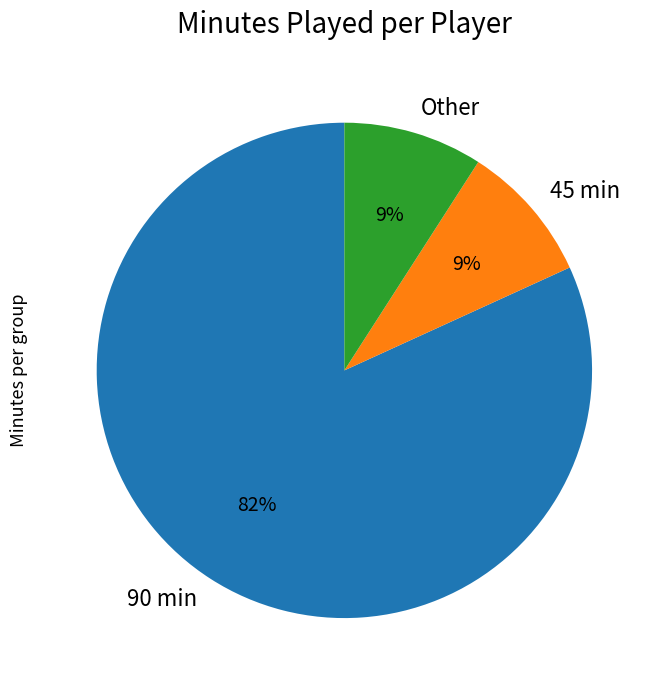

Does any single category account for the majority?

Yes